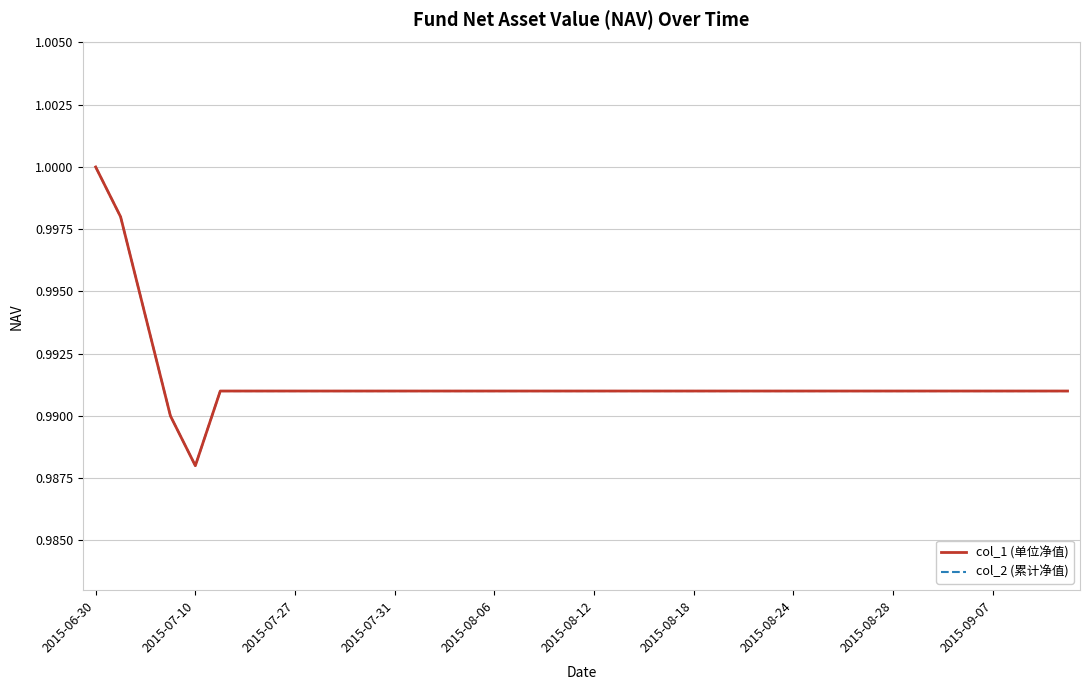

Does the chart display data point markers on the line(s)?

No